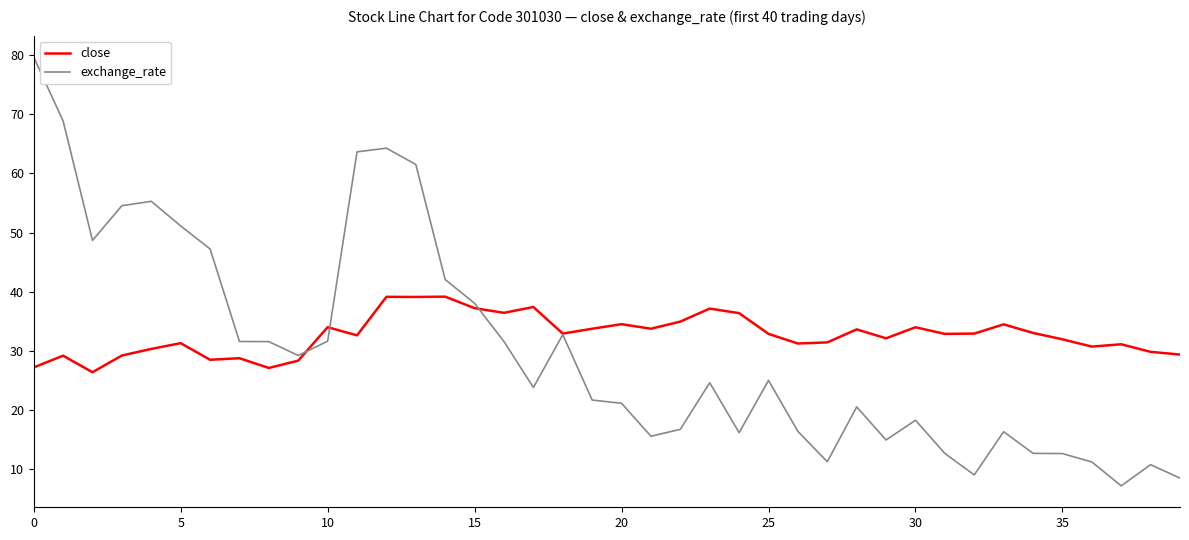

Which series has the largest range (max minus min)?

exchange_rate